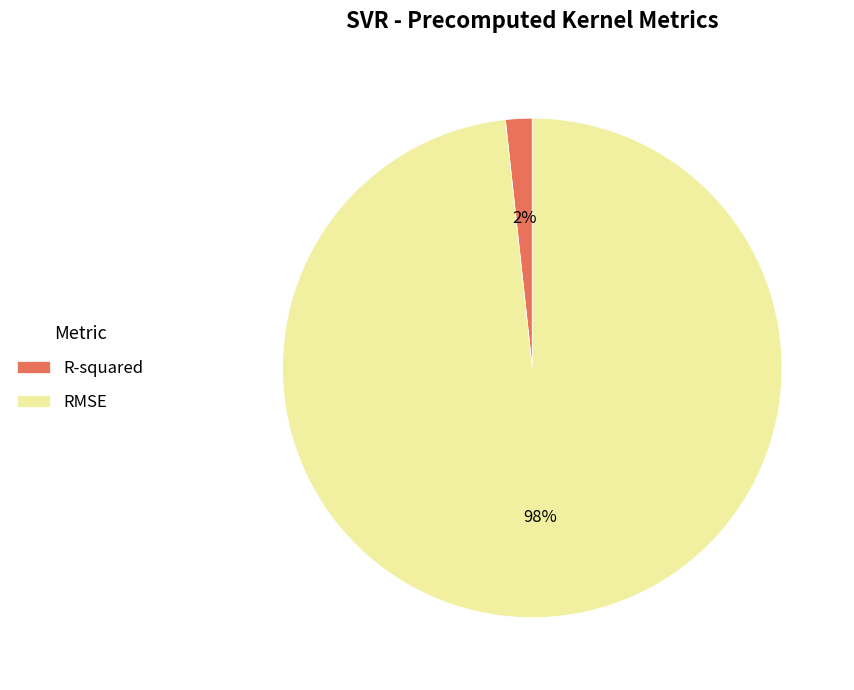

To the nearest percent, what is the average slice percentage?

50%